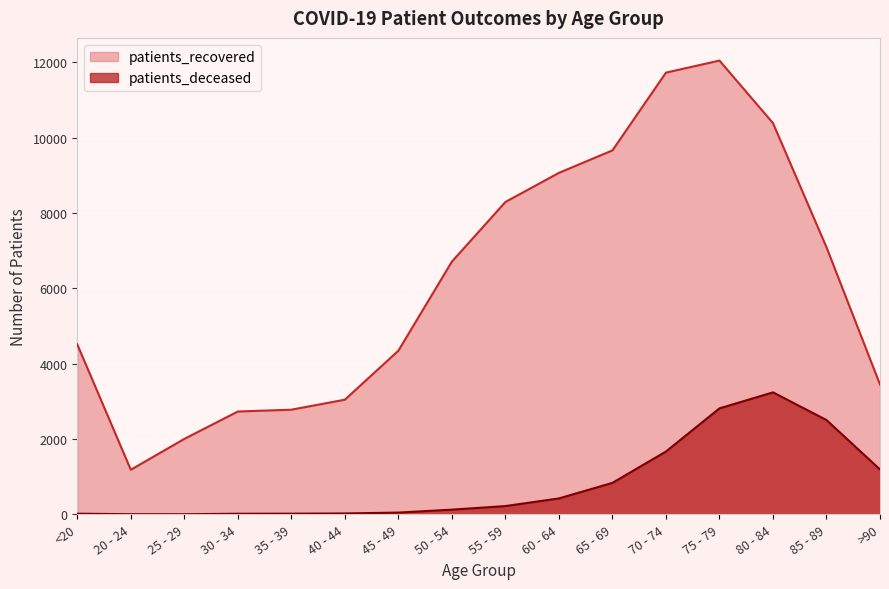

Reading left to right, what are all the values shown in this chart?

patients_recovered: <20=4512	20 - 24=1184	25 - 29=2003	30 - 34=2730	35 - 39=2779	40 - 44=3044	45 - 49=4345	50 - 54=6710	55 - 59=8293	60 - 64=9067	65 - 69=9663	70 - 74=11728	75 - 79=12048	80 - 84=10388	85 - 89=7091	>90=3447
patients_deceased: <20=17	20 - 24=4	25 - 29=3	30 - 34=16	35 - 39=18	40 - 44=24	45 - 49=47	50 - 54=125	55 - 59=220	60 - 64=423	65 - 69=836	70 - 74=1668	75 - 79=2814	80 - 84=3239	85 - 89=2504	>90=1192